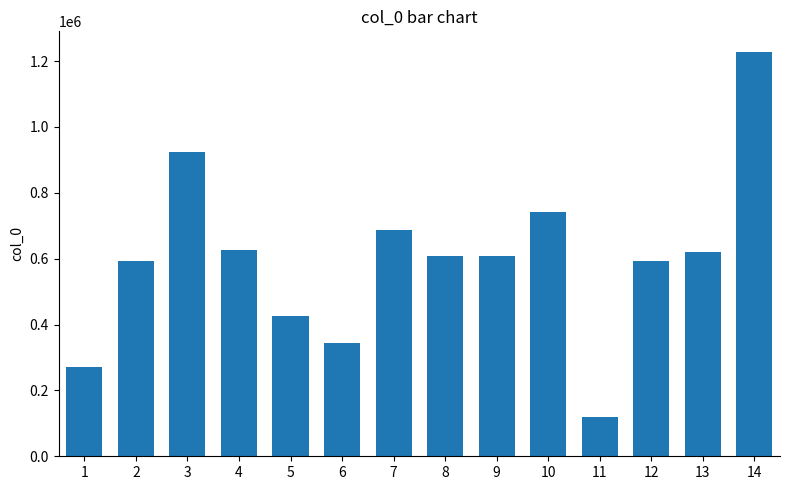

How many distinct data groups are displayed?

1